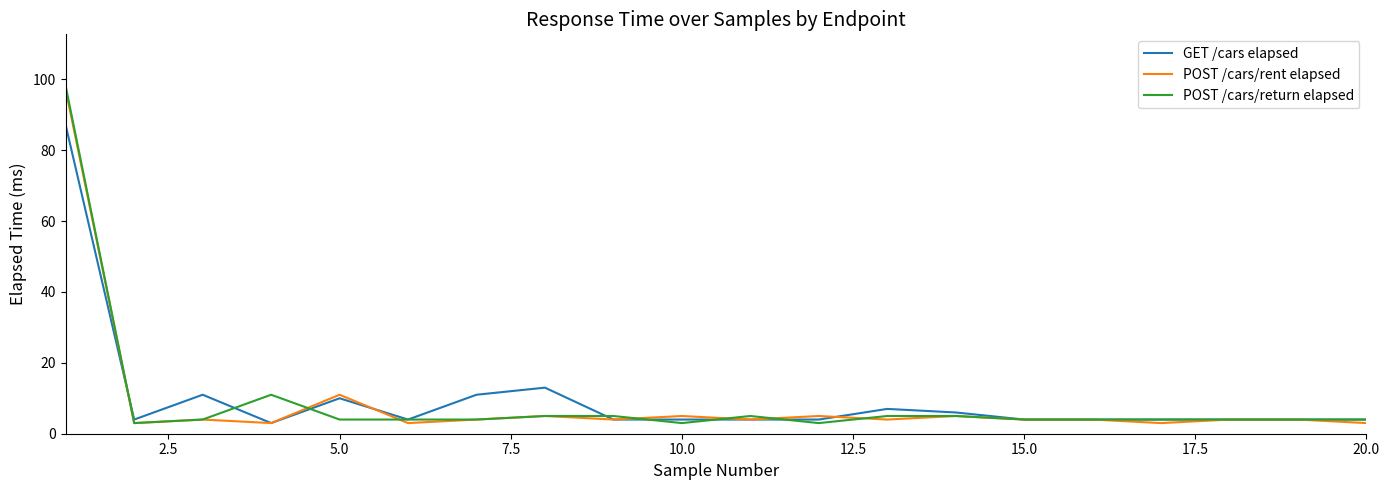

True or false: POST /cars/rent elapsed has more than 2 interior local peaks.

True